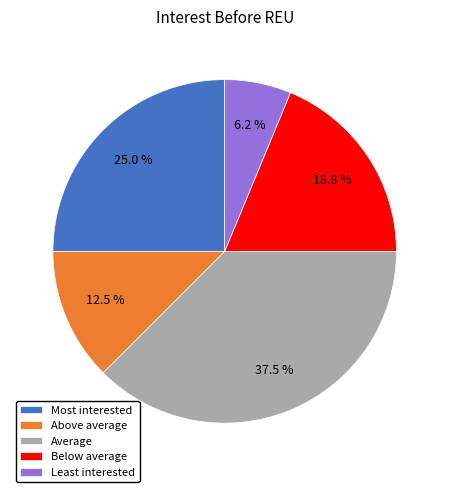

What is the total percentage of Most interested and Above average?

37.5%